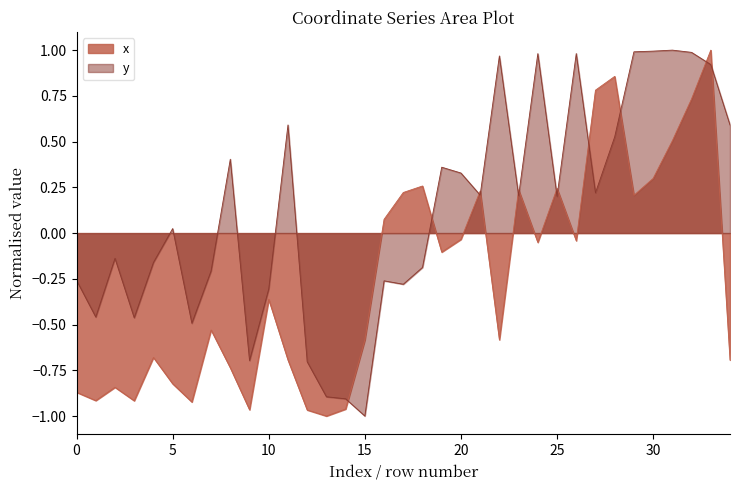

Which has a higher value, 9 or 20?

20